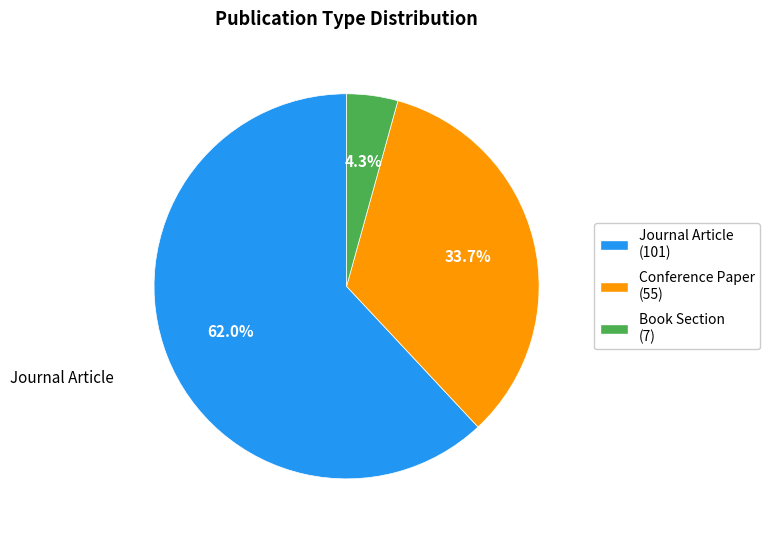

Which slice is the largest?

Journal Article